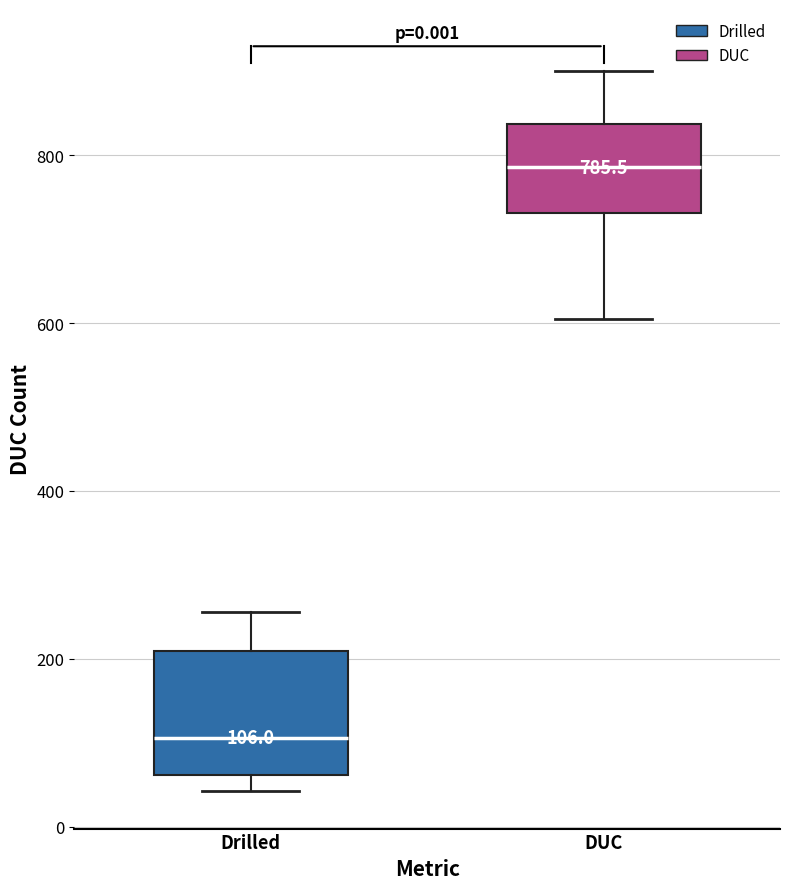

Which box is the tallest, from its lower edge to its upper edge?

Drilled